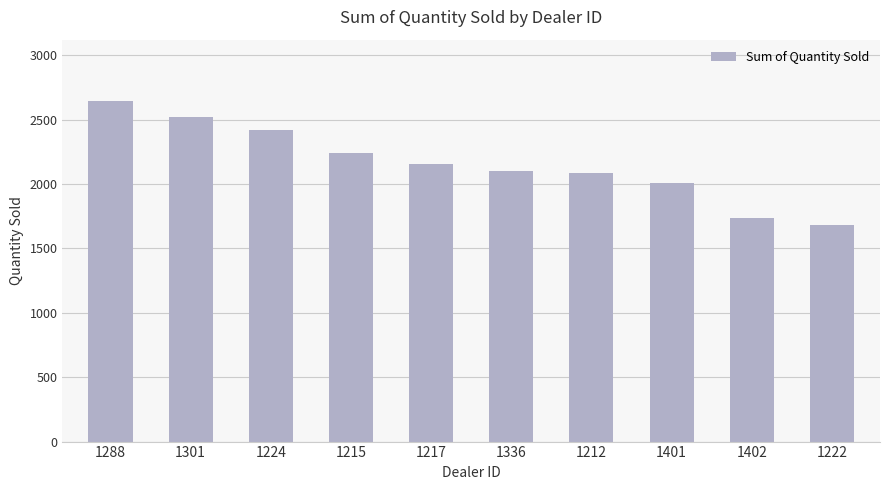

What position from the left is 1336?

6